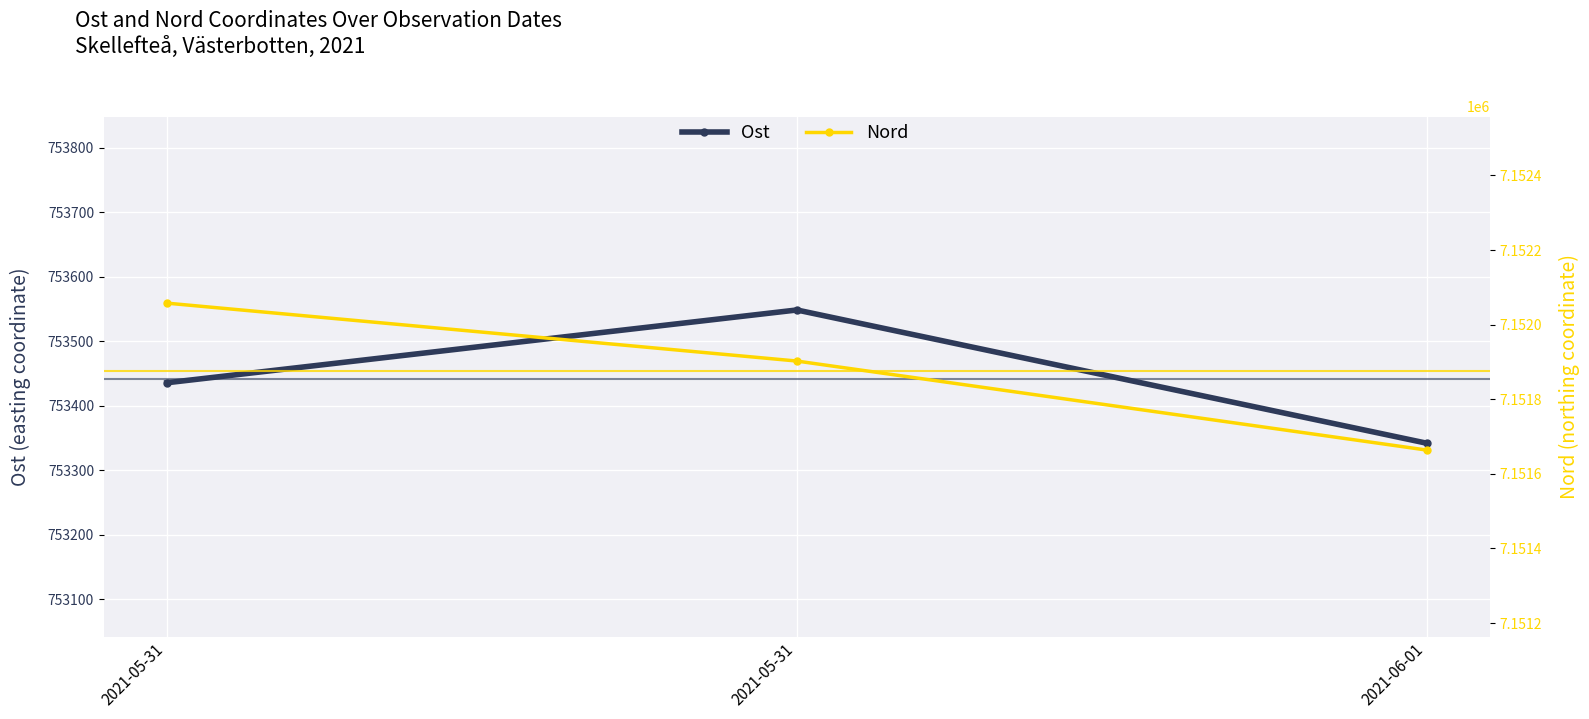

List the labels in order of Ost value, smallest first.

2021-06-01, 2021-05-31, 2021-05-31